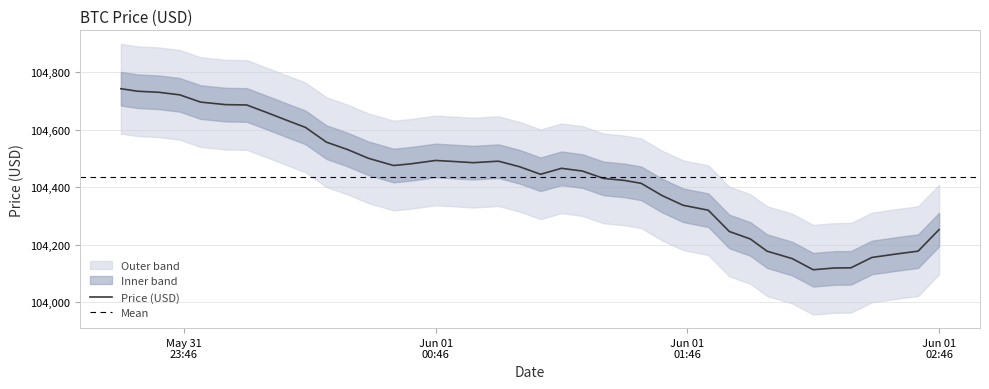

Is it true that the value at 2025-06-01 02:30:00 is 185886.4?

False